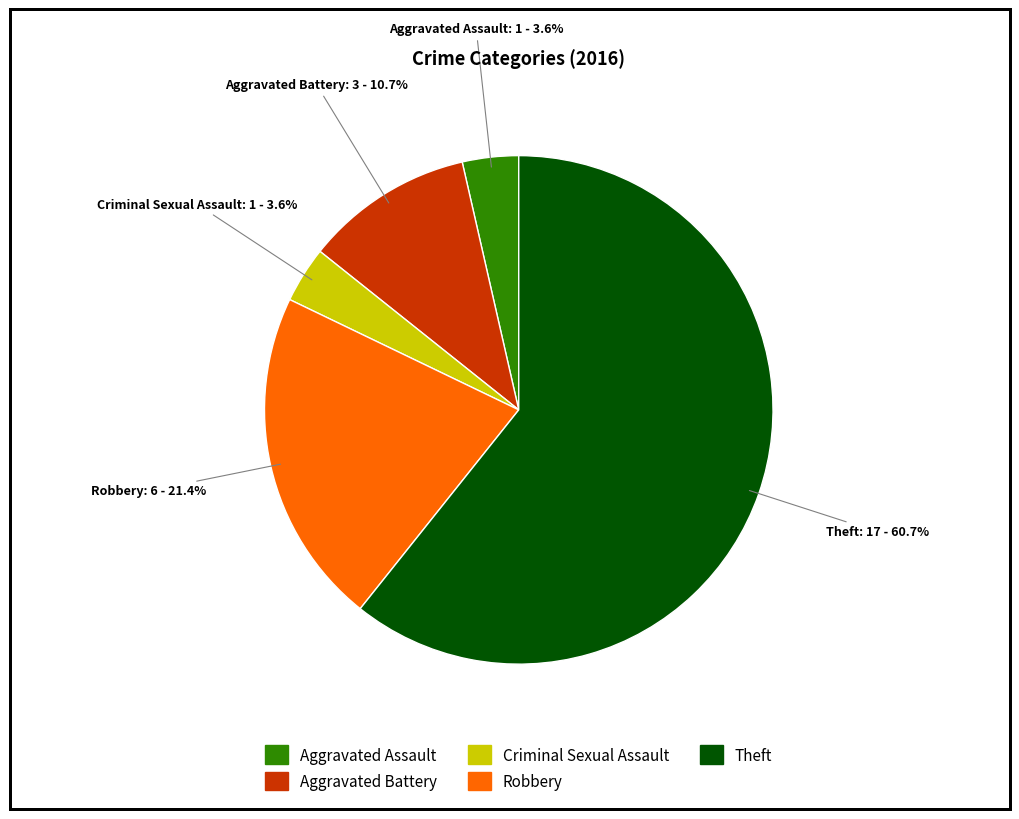

True or false: Aggravated Battery accounts for 1% of the total.

False